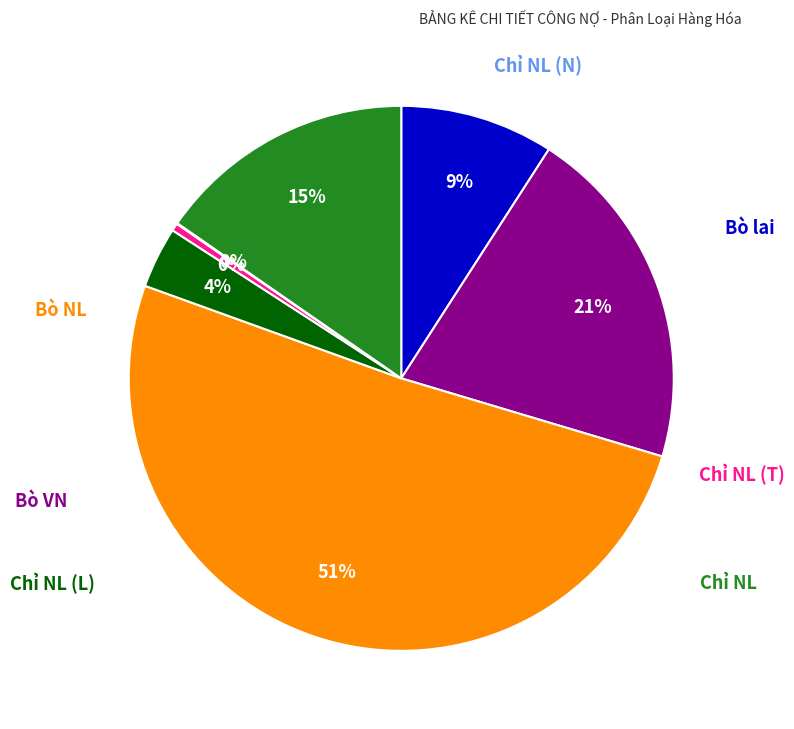

To the nearest percent, what is the average slice percentage?

14%